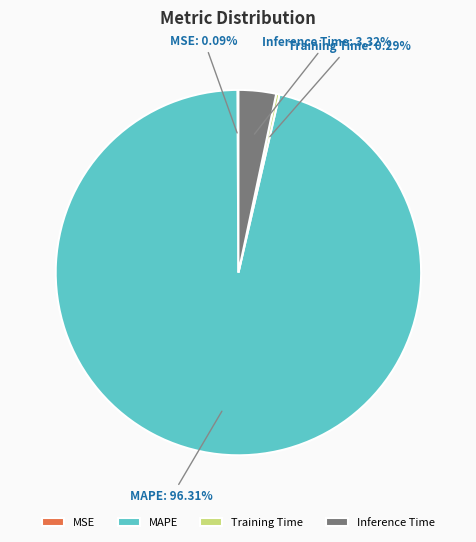

Which slice is the largest?

MAPE